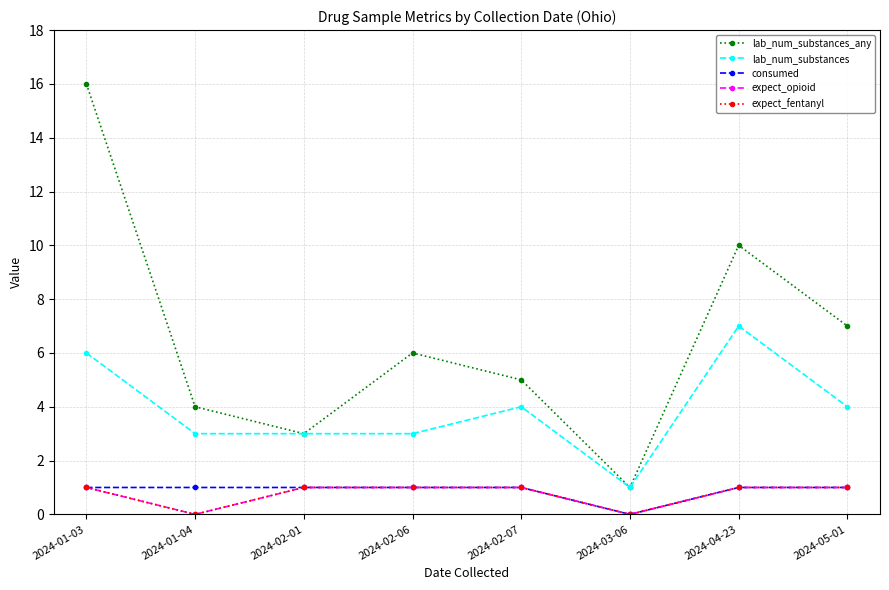

Reading left to right, what are all the values shown in this chart?

lab_num_substances_any: 2024-01-03=16	2024-01-04=4	2024-02-01=3	2024-02-06=6	2024-02-07=5	2024-03-06=1	2024-04-23=10	2024-05-01=7
lab_num_substances: 2024-01-03=6	2024-01-04=3	2024-02-01=3	2024-02-06=3	2024-02-07=4	2024-03-06=1	2024-04-23=7	2024-05-01=4
consumed: 2024-01-03=1	2024-01-04=1	2024-02-01=1	2024-02-06=1	2024-02-07=1	2024-03-06=0	2024-04-23=1	2024-05-01=1
expect_opioid: 2024-01-03=1	2024-01-04=0	2024-02-01=1	2024-02-06=1	2024-02-07=1	2024-03-06=0	2024-04-23=1	2024-05-01=1
expect_fentanyl: 2024-01-03=1	2024-01-04=0	2024-02-01=1	2024-02-06=1	2024-02-07=1	2024-03-06=0	2024-04-23=1	2024-05-01=1